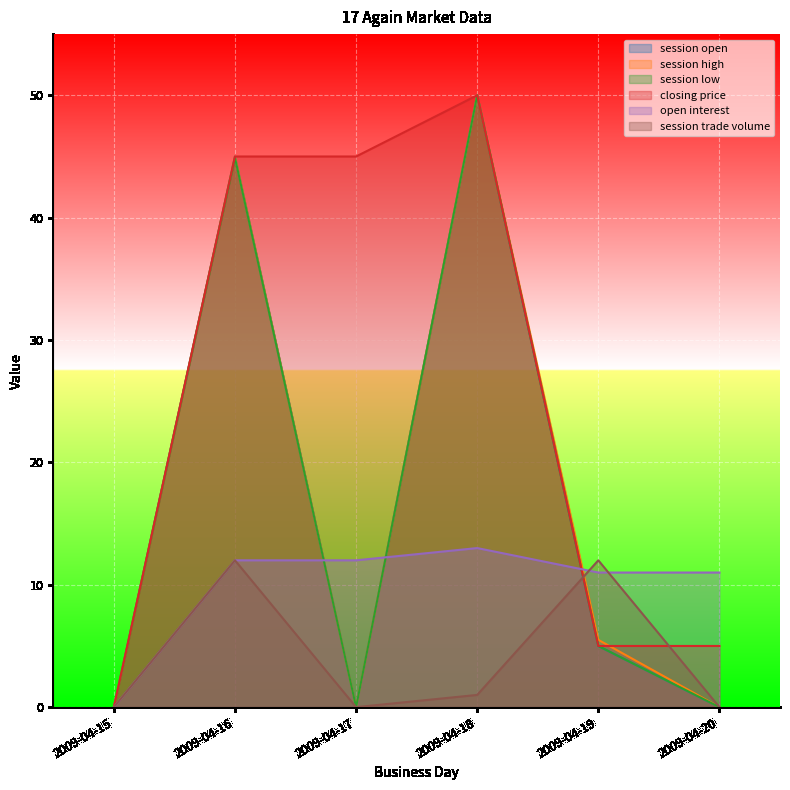

Between which two adjacent categories do session trade volume and open interest first intersect?

2009-04-18 and 2009-04-19